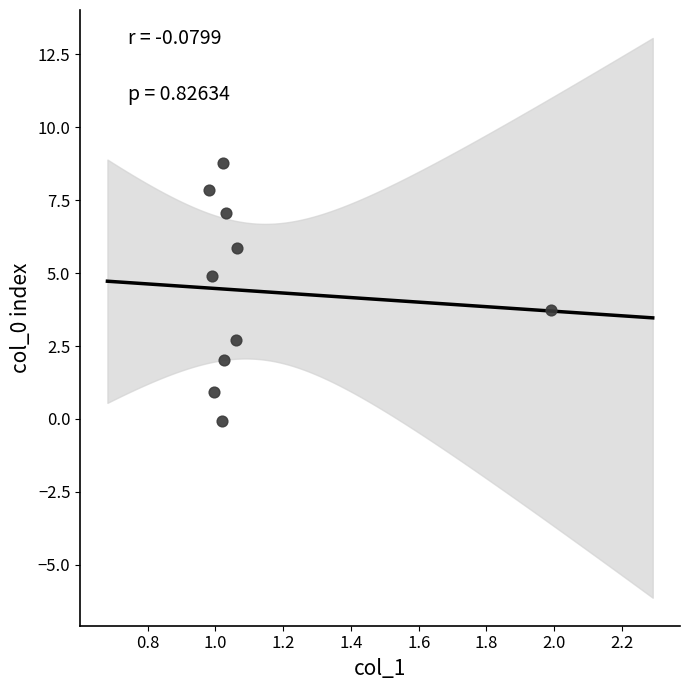

What is the average Y value?

4.4